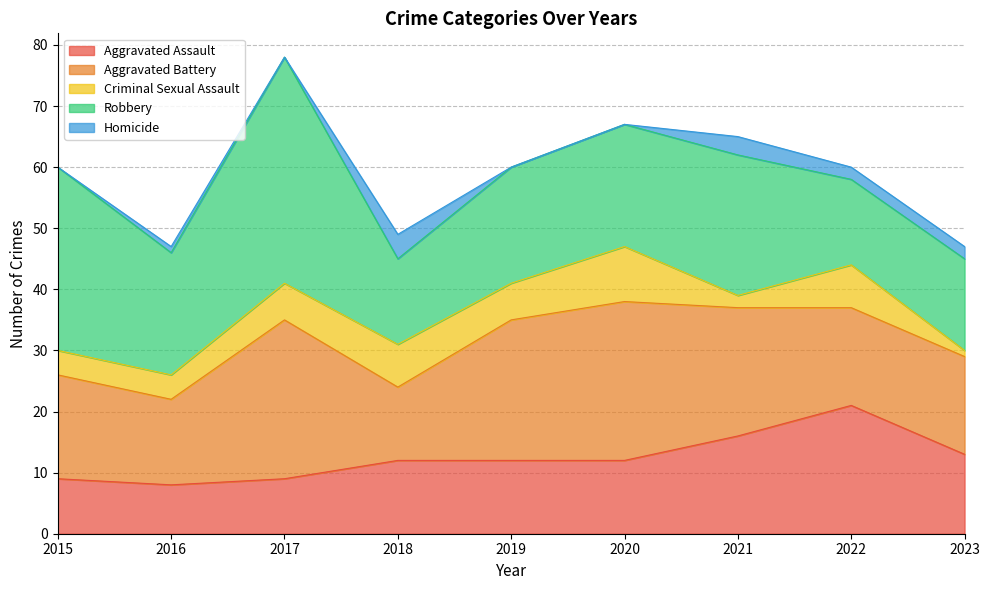

Rank the series at 2017 from lowest to highest value.

Homicide, Criminal Sexual Assault, Aggravated Assault, Aggravated Battery, Robbery